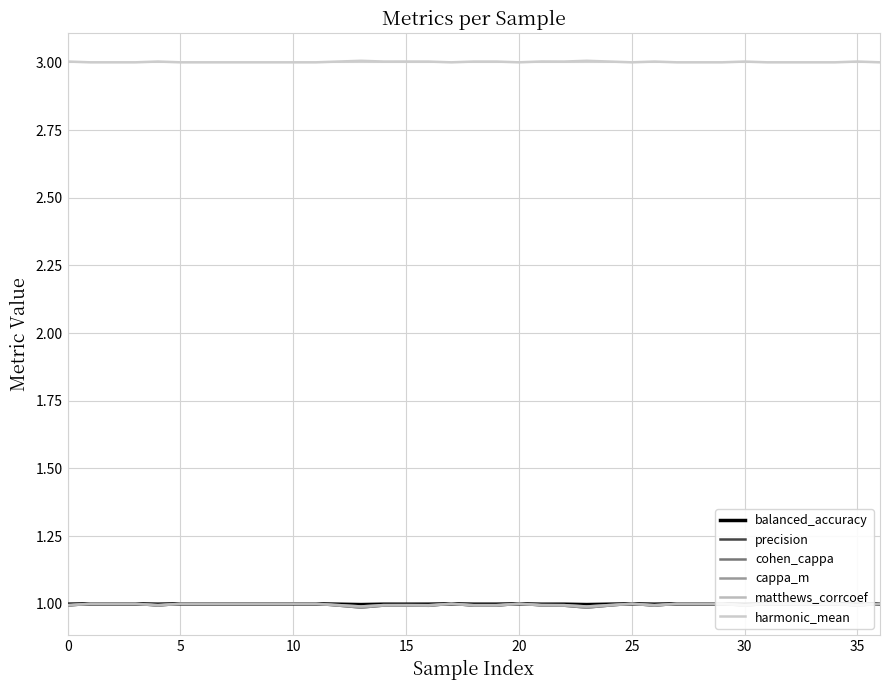

What is the sum of the harmonic_mean values at 33 and 21?

6.0